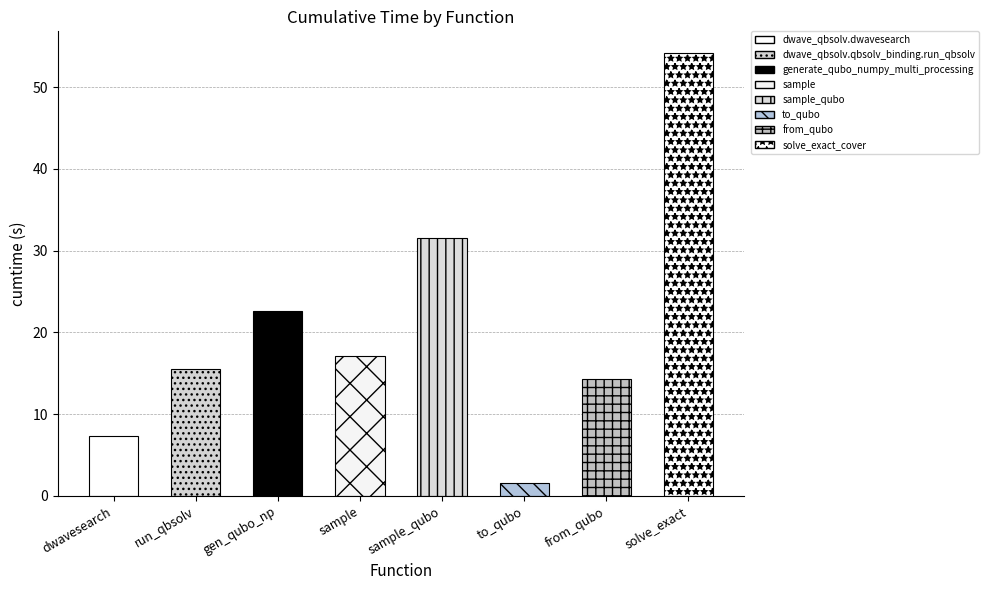

Reading left to right, list all the values displayed in this chart.

7.3	15.5	22.6	17.0	31.5	1.5	14.4	54.1